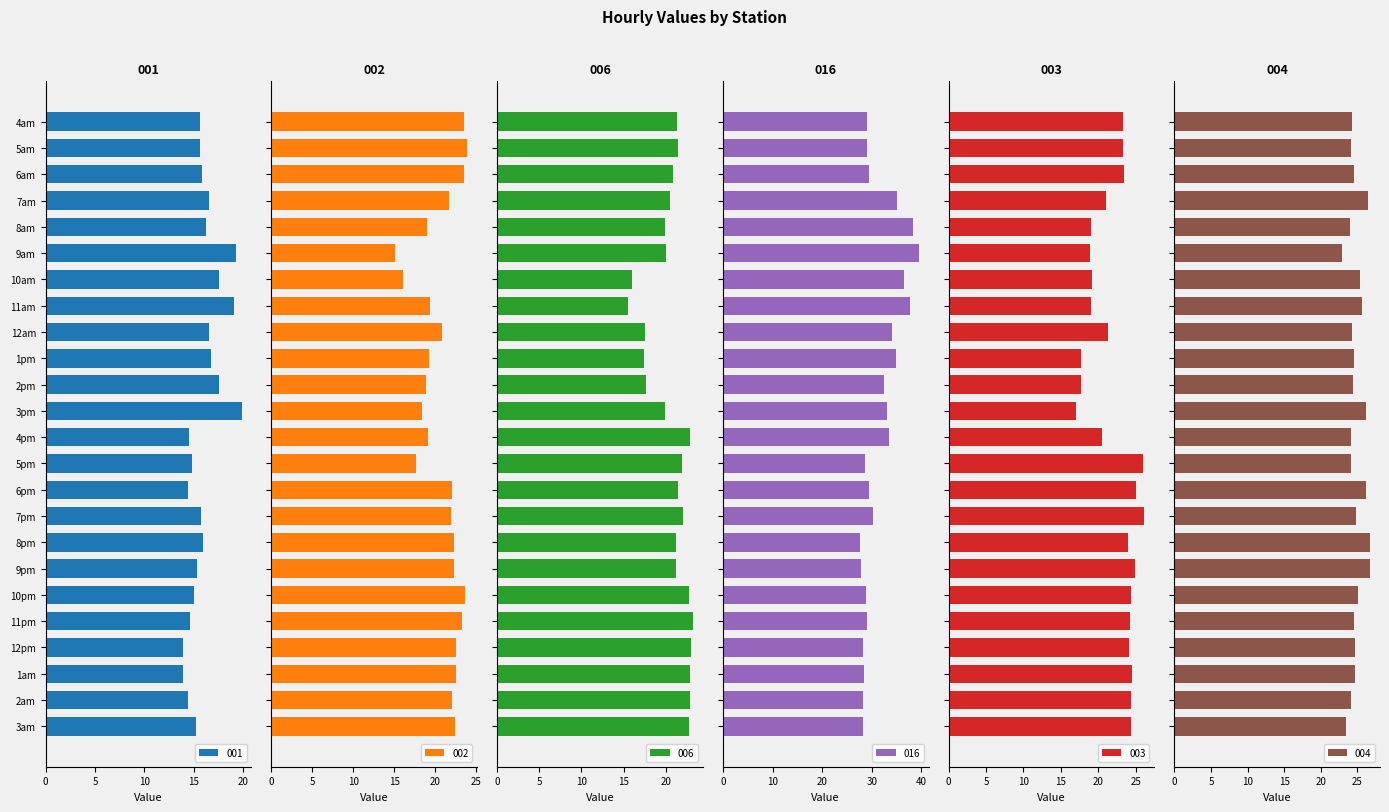

What position from the left is 9pm?

18